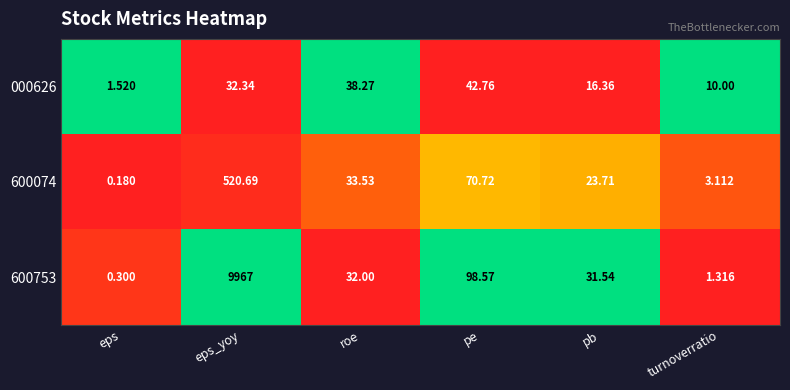

Which label corresponds to the smallest value in the chart?

eps